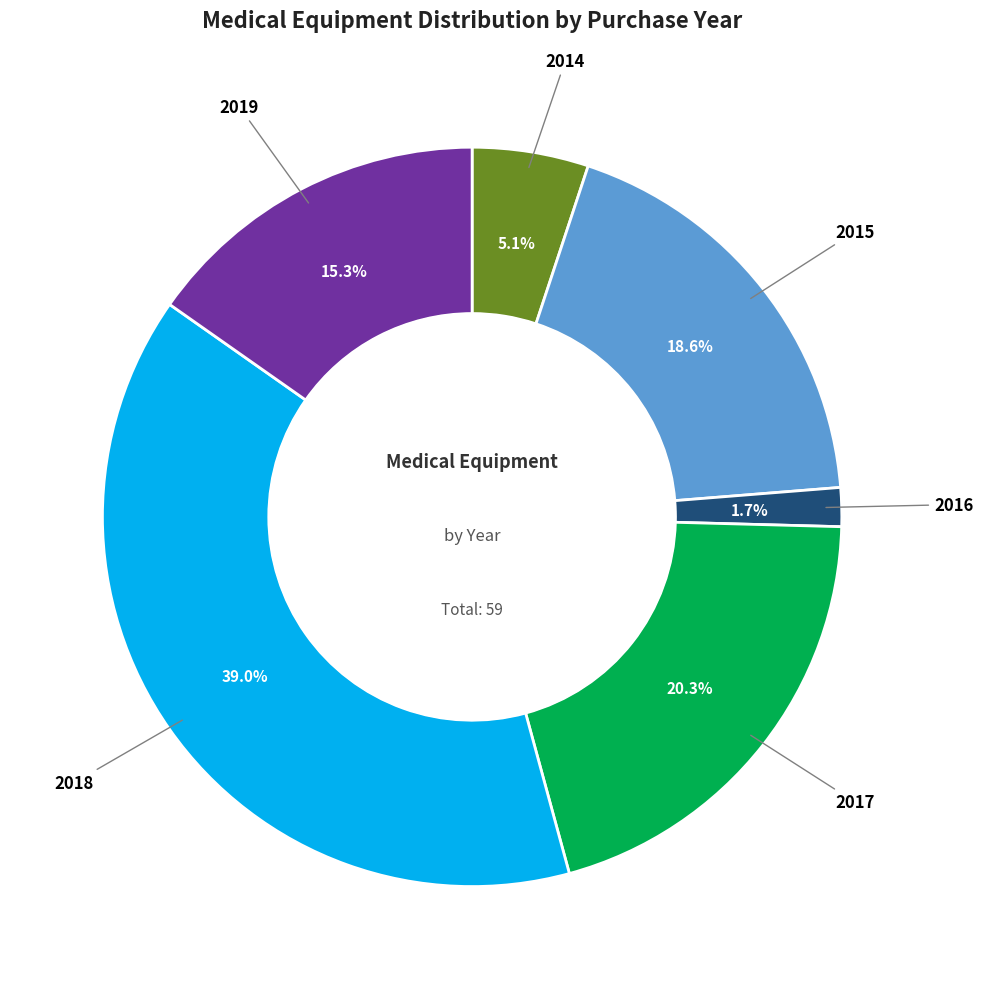

True or false: 2018 accounts for 29% of the total.

False